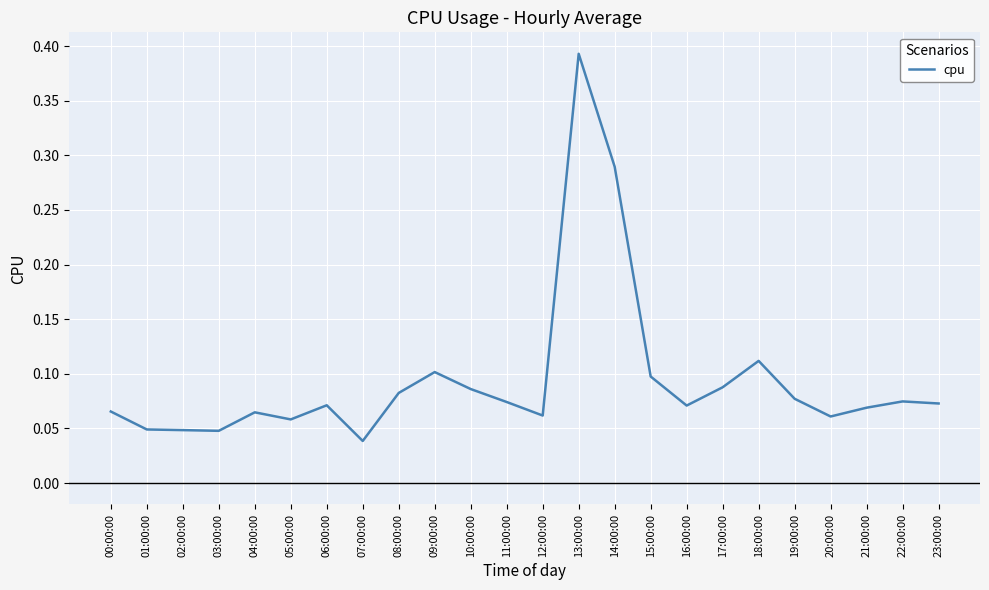

What position from the right is 20:00:00?

4